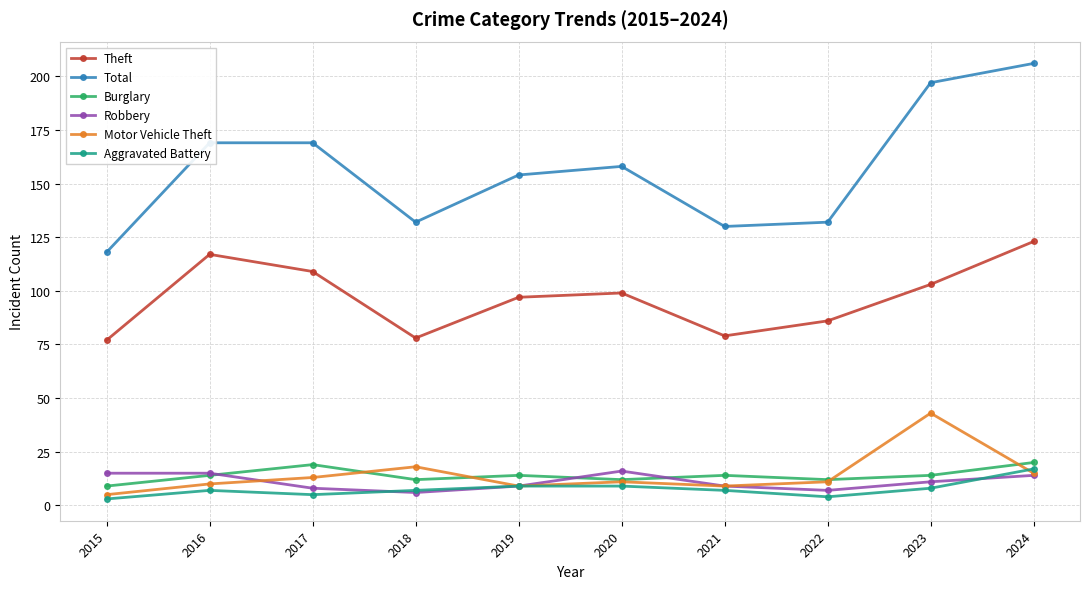

Read the Burglary value at 2017, to the nearest 10.

20